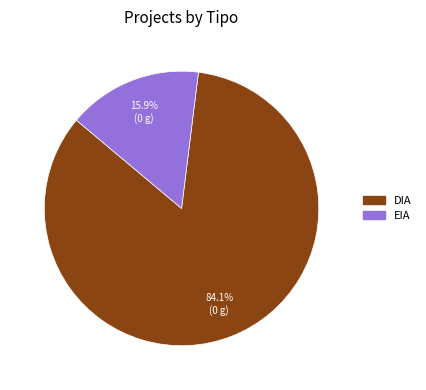

To the nearest percent, what portion does DIA represent?

84%